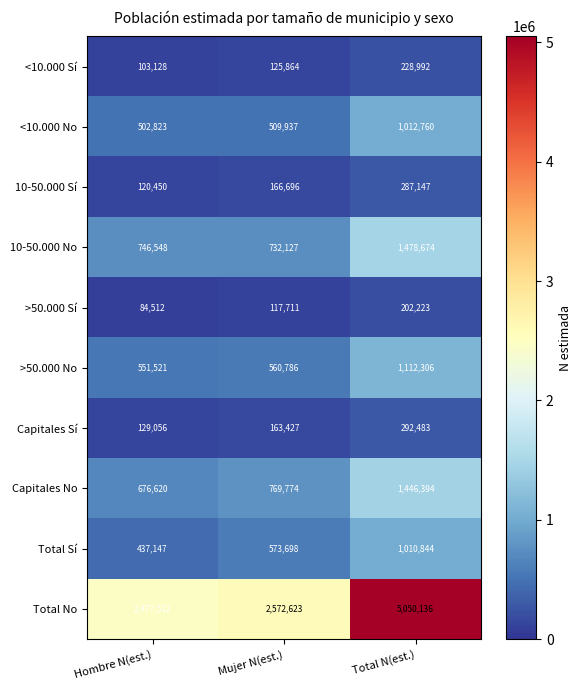

Reading left to right, transcribe all the data shown in this chart.

<10.000 Sí: Hombre N(est.)=103128	Mujer N(est.)=125864	Total N(est.)=228992
<10.000 No: Hombre N(est.)=502823	Mujer N(est.)=509937	Total N(est.)=1012760
10-50.000 Sí: Hombre N(est.)=120450	Mujer N(est.)=166696	Total N(est.)=287147
10-50.000 No: Hombre N(est.)=746548	Mujer N(est.)=732127	Total N(est.)=1478674
>50.000 Sí: Hombre N(est.)=84512	Mujer N(est.)=117711	Total N(est.)=202223
>50.000 No: Hombre N(est.)=551521	Mujer N(est.)=560786	Total N(est.)=1112306
Capitales Sí: Hombre N(est.)=129056	Mujer N(est.)=163427	Total N(est.)=292483
Capitales No: Hombre N(est.)=676620	Mujer N(est.)=769774	Total N(est.)=1446394
Total Sí: Hombre N(est.)=437147	Mujer N(est.)=573698	Total N(est.)=1010844
Total No: Hombre N(est.)=2477512	Mujer N(est.)=2572623	Total N(est.)=5050136